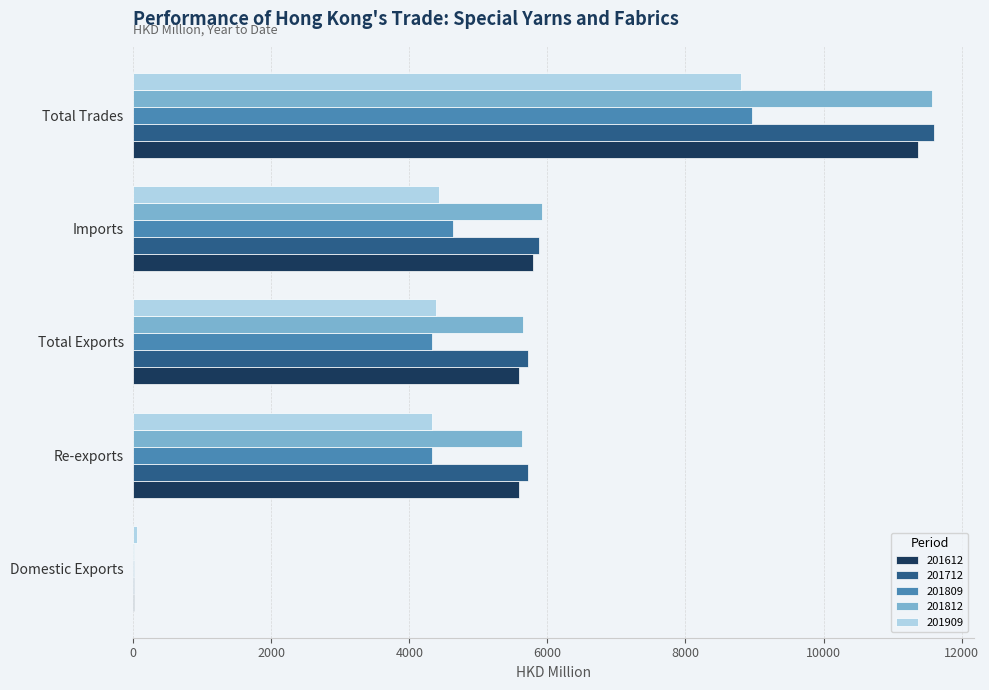

Is the value of 201909 at Total Exports greater than the value of 201612 at Domestic Exports?

Yes